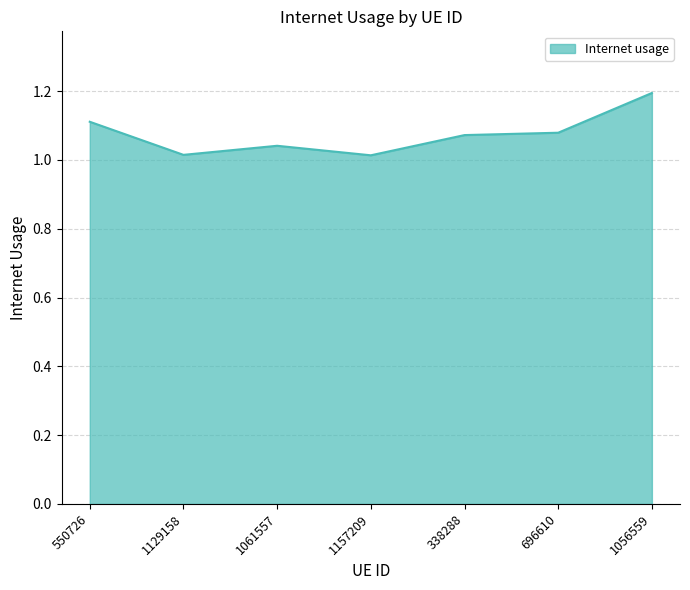

Where is the first local minimum?

1129158